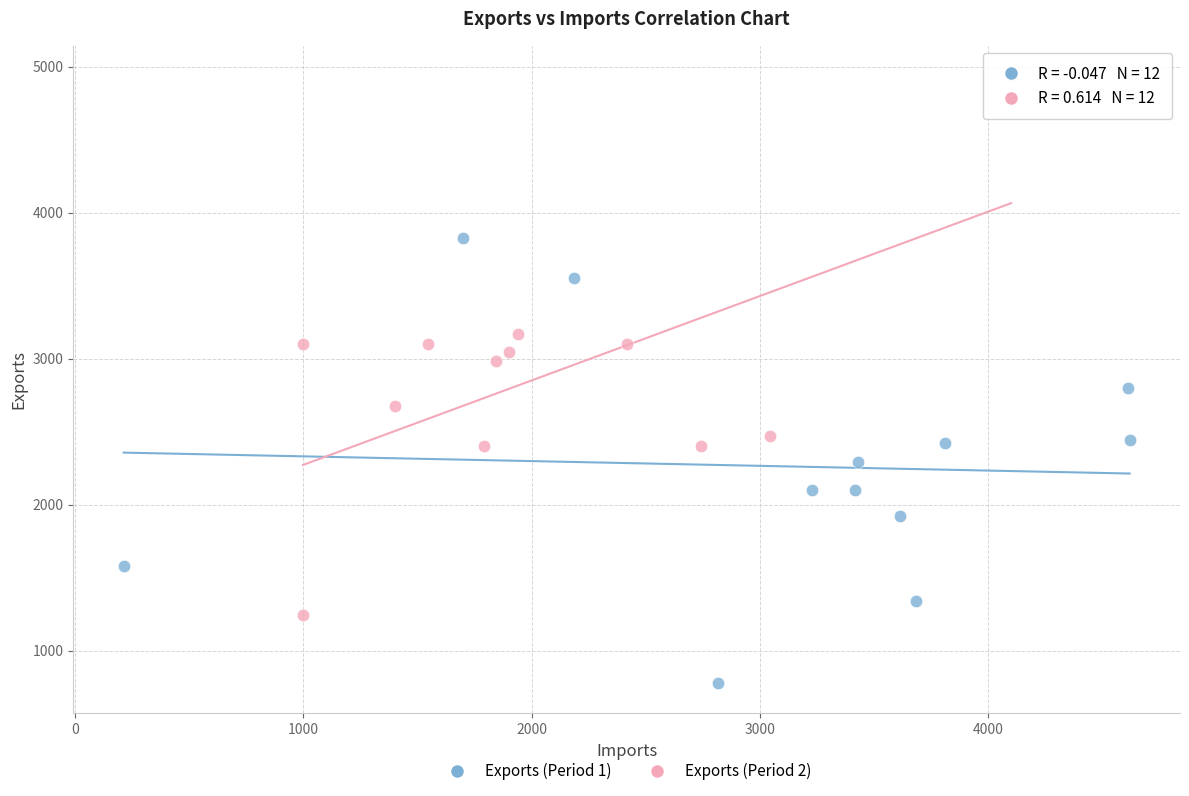

Which series reaches the maximum Y coordinate?

Exports (Period 2)